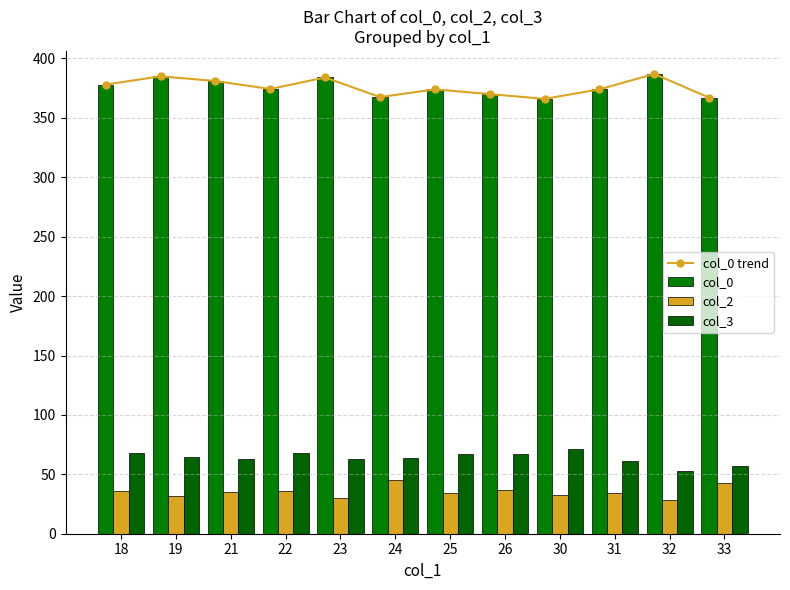

How many values in the col_2 series exceed 35?

5